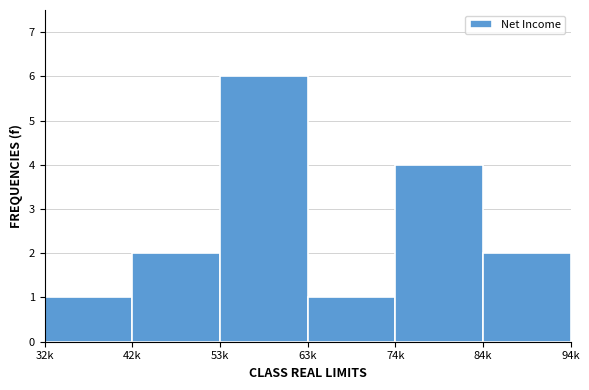

Reading left to right, transcribe all the data shown in this chart.

32k=1	42k=2	53k=6	63k=1	74k=4	84k=2